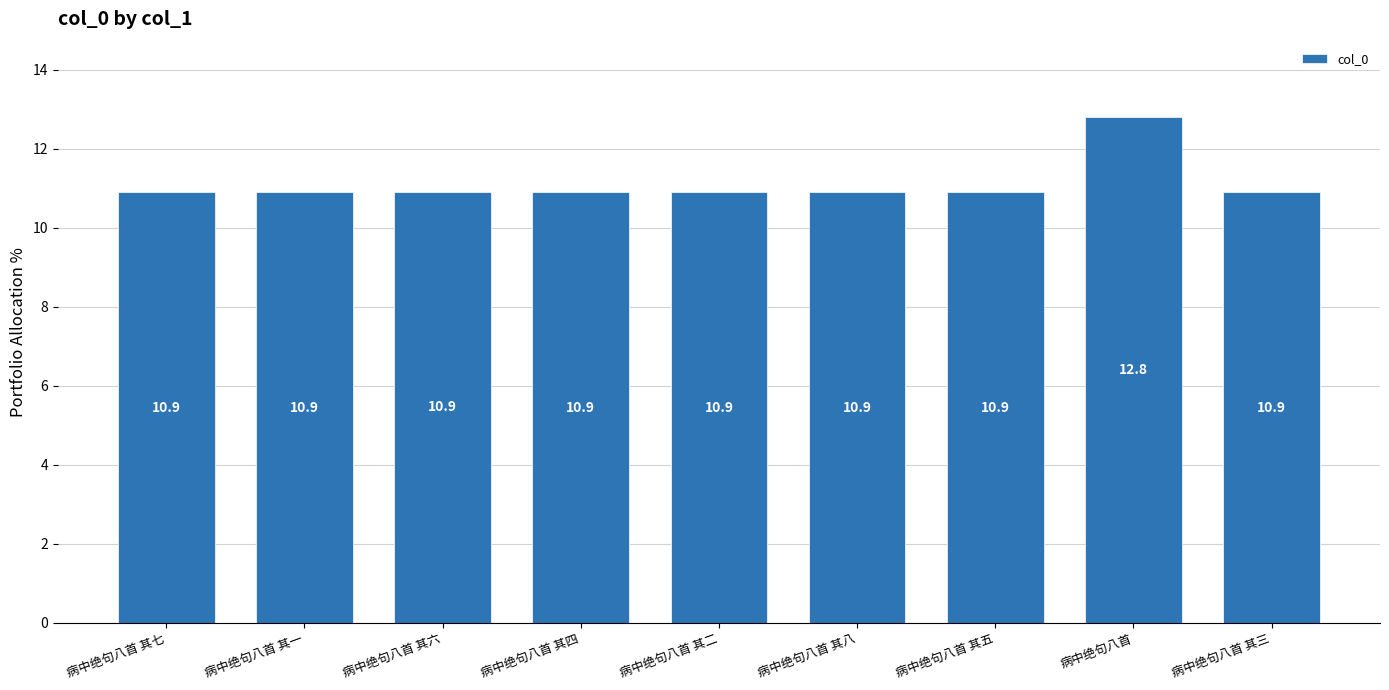

What is the ratio of the value at 病中绝句八首 其六 to the value at 病中绝句八首 其五?

1.0